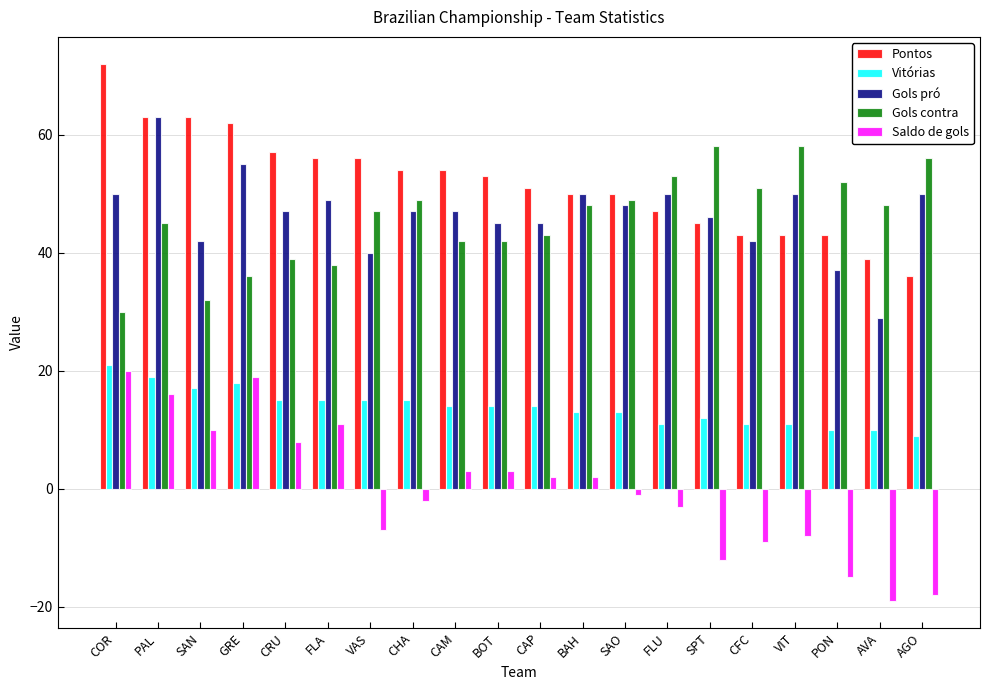

Are the bars grouped side by side (vs. stacked)?

Yes